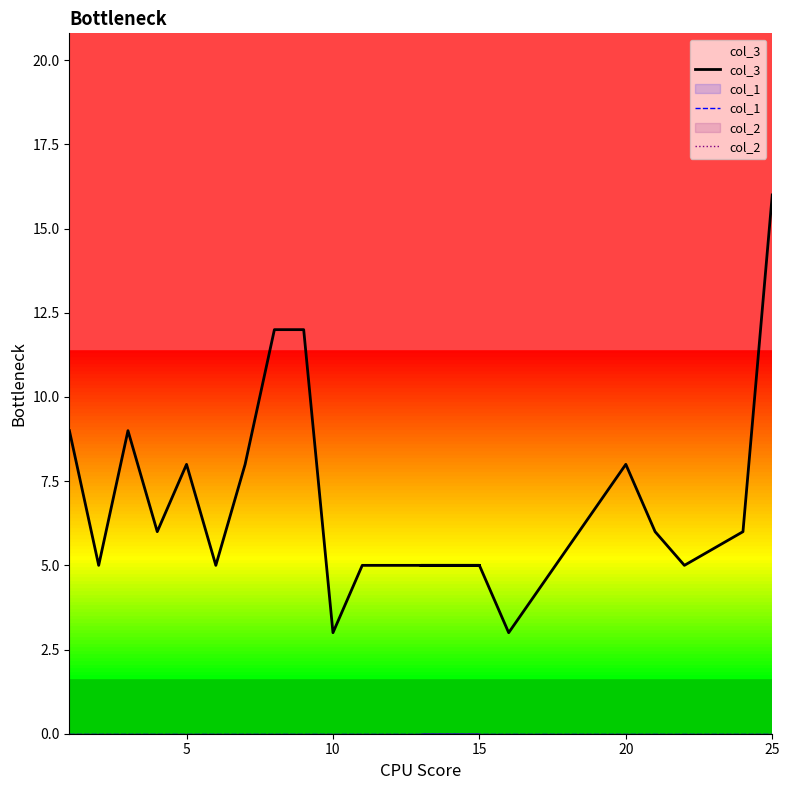

True or false: col_3 and col_2 intersect in this chart.

False